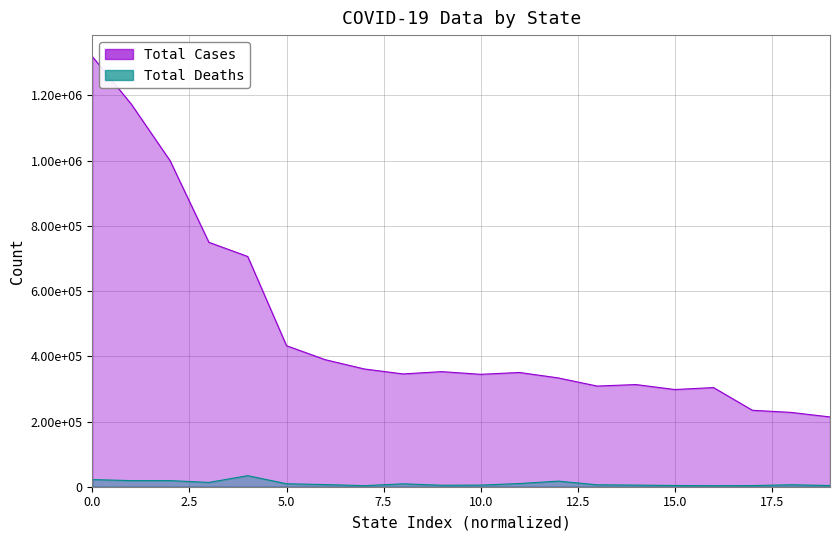

Rank the series at Tennessee from lowest to highest value.

Total Deaths, Total Cases